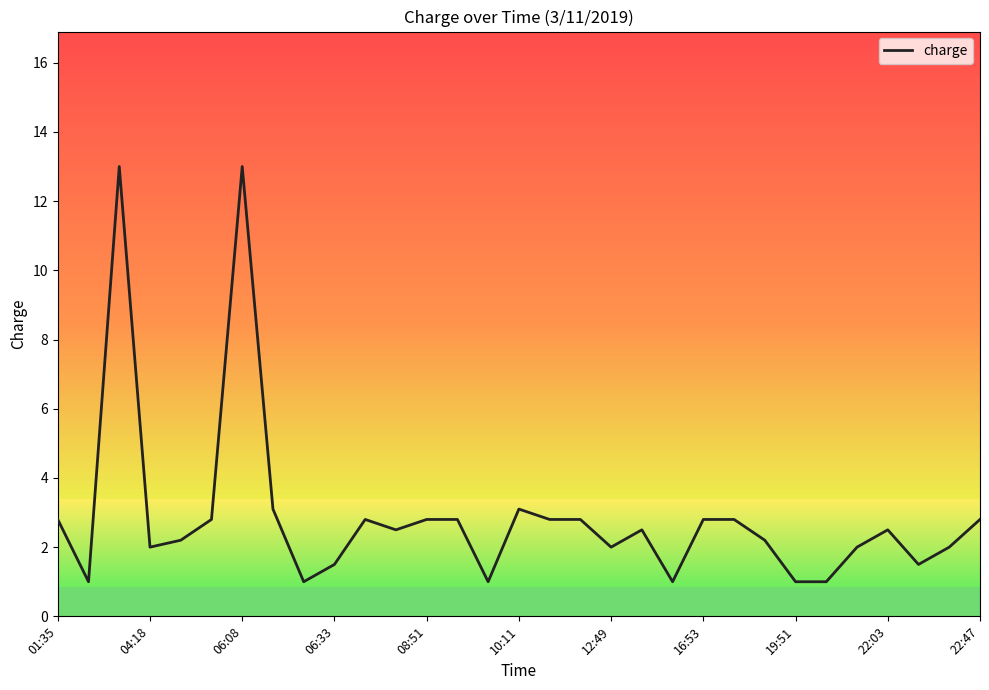

How many lines are shown in the chart?

1